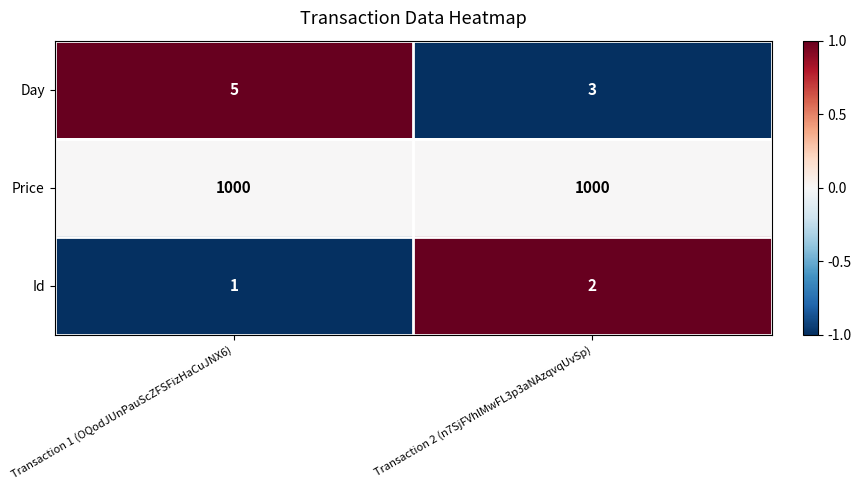

Rank the categories by Day value from lowest to highest.

Transaction 2 (n7SjFVhlMwFL3p3aNAzqvqUvSp), Transaction 1 (OQodJUnPauScZFSFizHaCuJNX6)